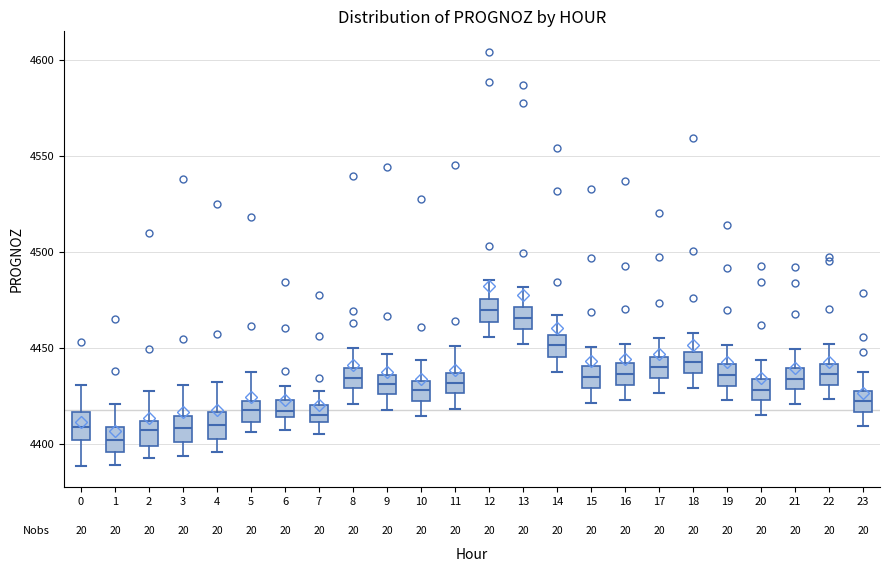

Reading left to right, read every box against the y-axis: the position of its median line, the range the box covers, and the ends of its whiskers. The values are not printed on the chart, so give them approximately, as read against the axis.

0: median 4410, box 4400 to 4415, whiskers 4390 to 4430
1: median 4400, box 4395 to 4410, whiskers 4390 to 4420
2: median 4405, box 4400 to 4410, whiskers 4395 to 4425
3: median 4410, box 4400 to 4415, whiskers 4395 to 4430
4: median 4410, box 4405 to 4415, whiskers 4395 to 4430
5: median 4420 (inside the box), box 4410 to 4420, whiskers 4405 to 4435
6: median 4415 (inside the box), box 4415 to 4425, whiskers 4405 to 4430
7: median 4415, box 4410 to 4420, whiskers 4405 to 4430
8: median 4435, box 4430 to 4440, whiskers 4420 to 4450
9: median 4430, box 4425 to 4435, whiskers 4420 to 4445
10: median 4430, box 4425 to 4435, whiskers 4415 to 4445
11: median 4430, box 4425 to 4435, whiskers 4420 to 4450
12: median 4470, box 4465 to 4475, whiskers 4455 to 4485
13: median 4465, box 4460 to 4470, whiskers 4450 to 4480
14: median 4450, box 4445 to 4455, whiskers 4440 to 4465
15: median 4435, box 4430 to 4440, whiskers 4420 to 4450
16: median 4435, box 4430 to 4440, whiskers 4425 to 4450
17: median 4440, box 4435 to 4445, whiskers 4425 to 4455
18: median 4445, box 4435 to 4450, whiskers 4430 to 4460
19: median 4435, box 4430 to 4440, whiskers 4425 to 4450
20: median 4430, box 4425 to 4435, whiskers 4415 to 4445
21: median 4435, box 4430 to 4440, whiskers 4420 to 4450
22: median 4435, box 4430 to 4440, whiskers 4425 to 4450
23: median 4420, box 4415 to 4430, whiskers 4410 to 4440